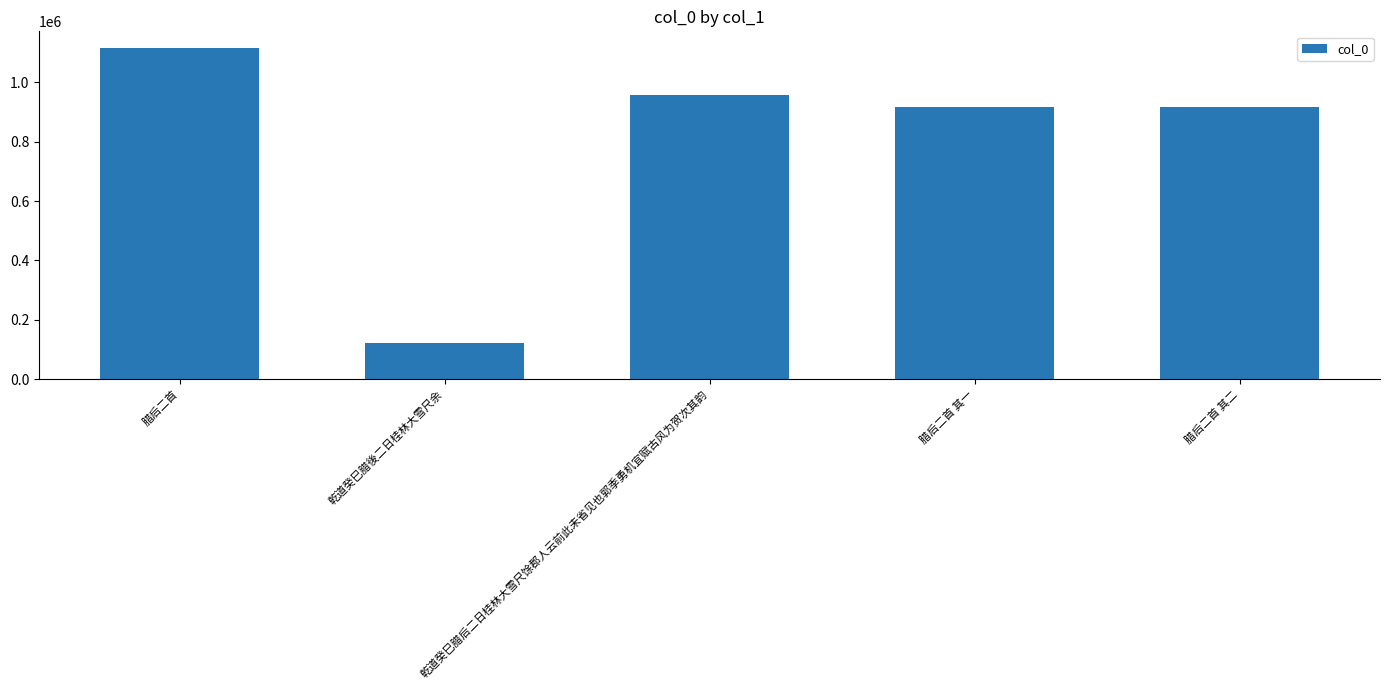

Which category has the lowest value across all series?

乾道癸巳腊後二日桂林大雪尺余